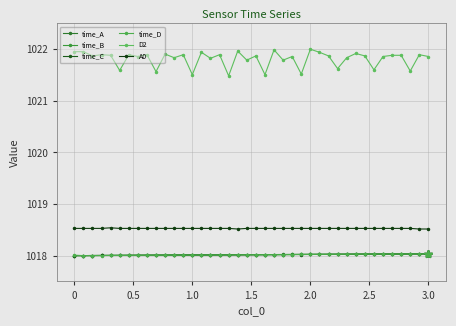

Which series ends up on top after the final intersection of time_B and time_D?

time_B